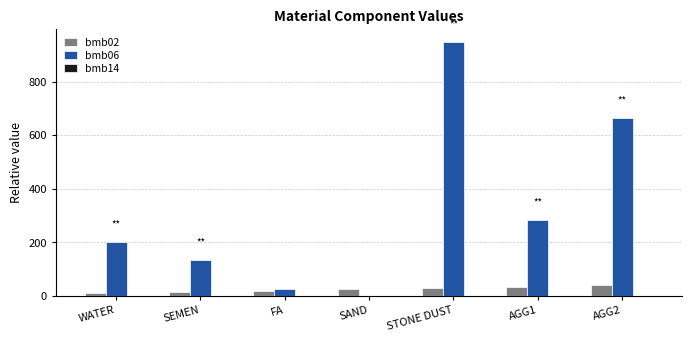

Which category has the highest value across all series?

STONE DUST